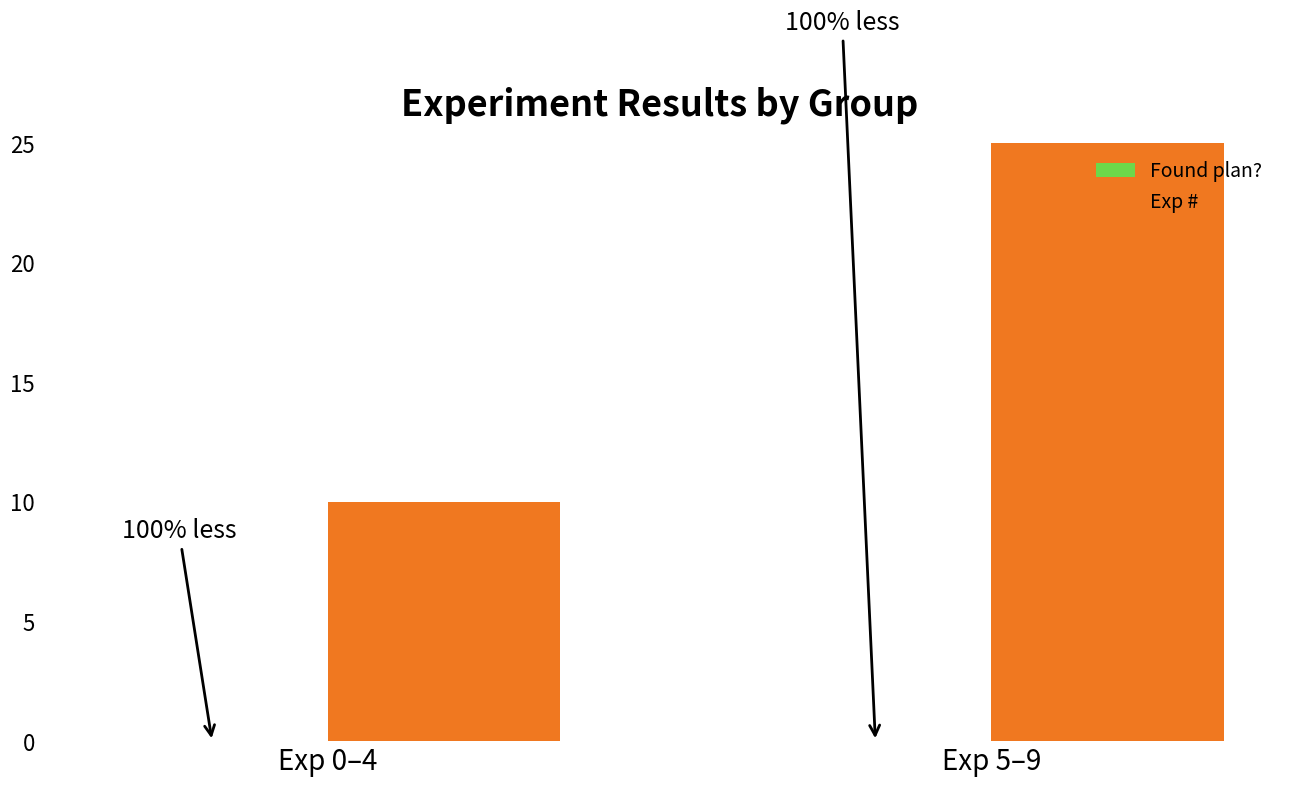

What is the approximate value of Exp # at Exp 5–9, to the nearest 10?

40